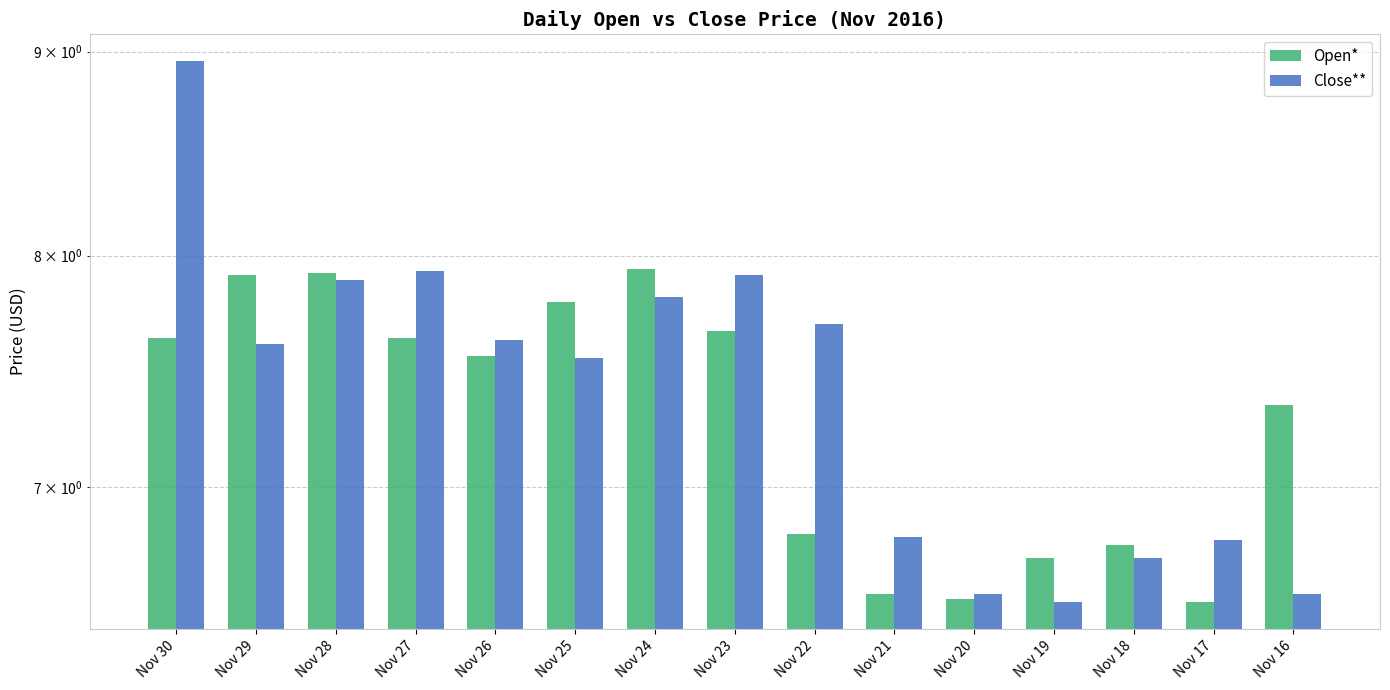

List the series in order of their overall mean, highest first.

Close**, Open*